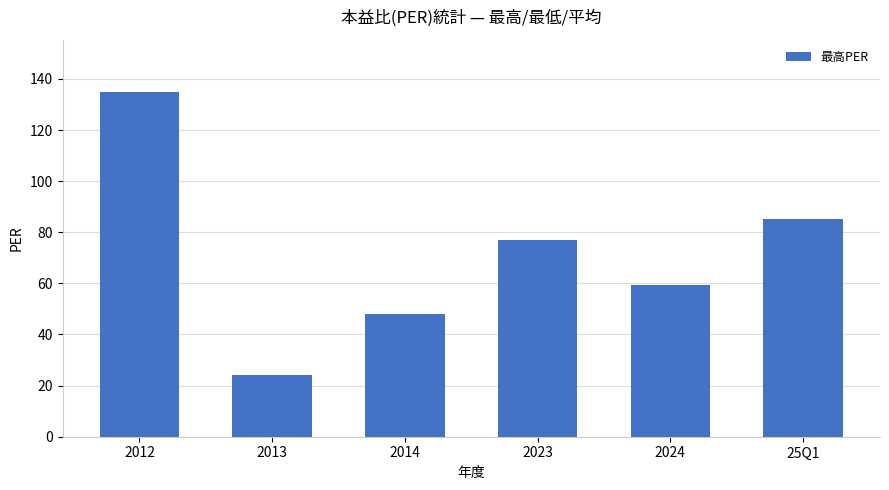

At which category does the chart reach its minimum across all series?

2013